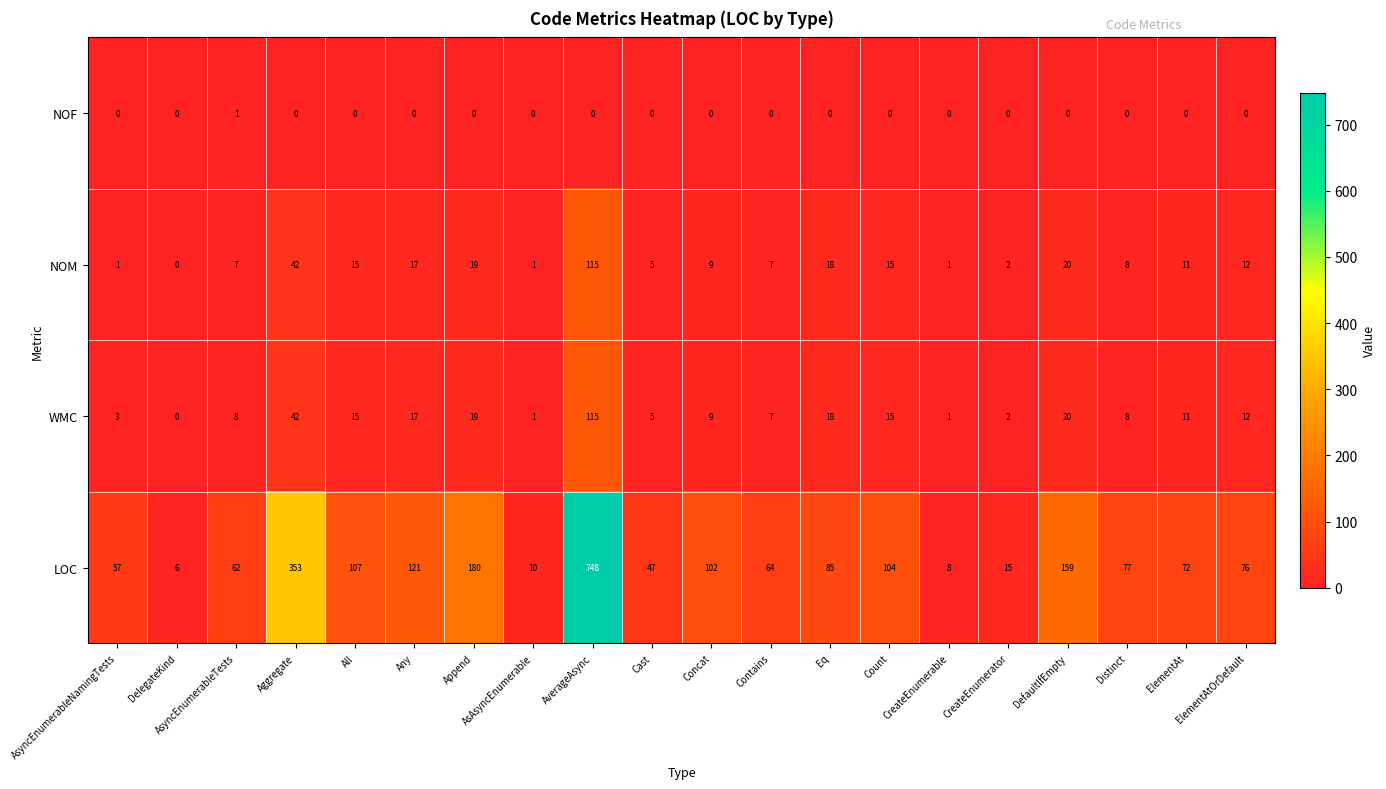

What is the average value of the LOC series?

123